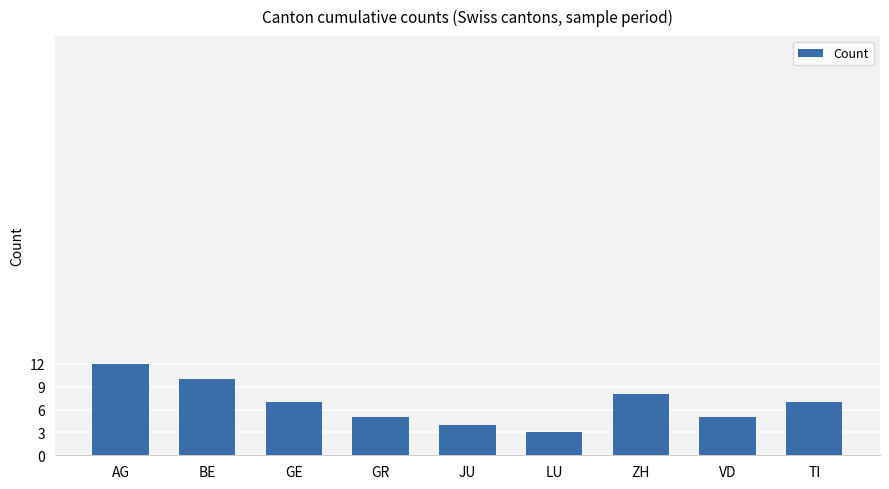

At which category does the chart reach its minimum across all series?

LU